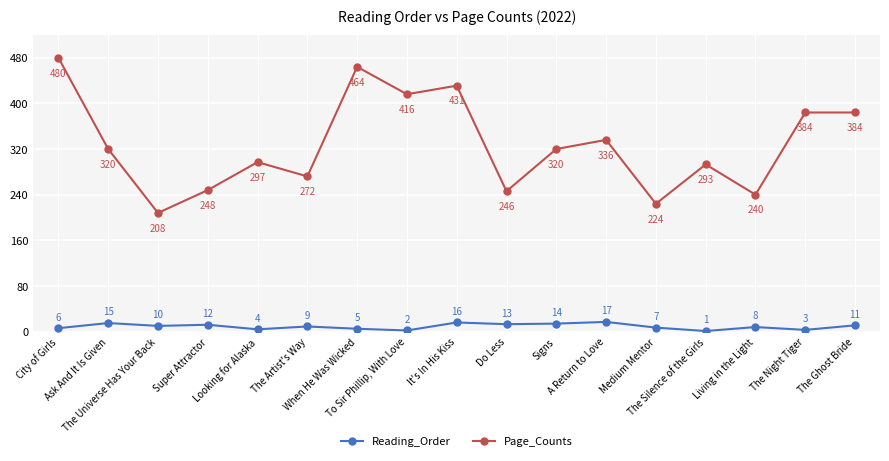

List the series in order of their overall mean, lowest first.

Reading_Order, Page_Counts